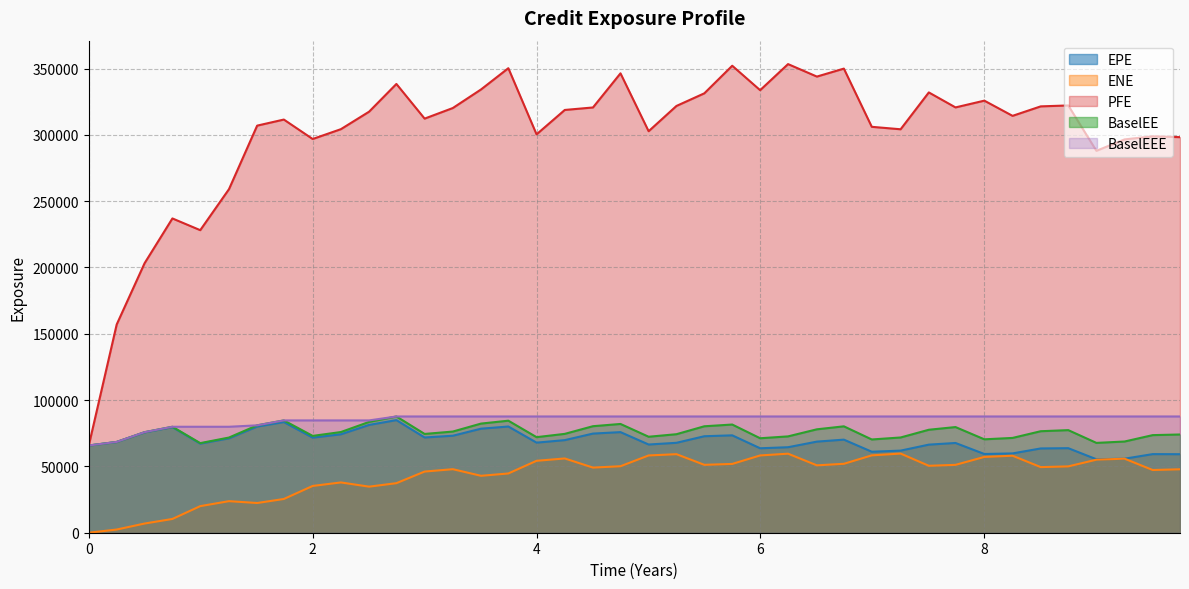

What is the value of the BaselEEE point at the 13th from the left?

87657.3